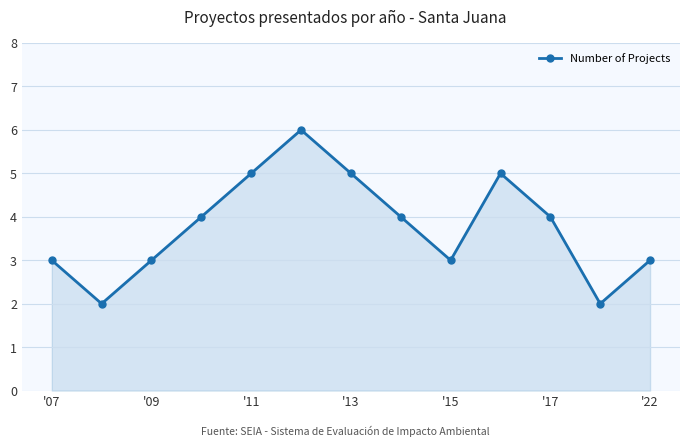

How many interior local valleys (lower than both neighbors) does the data have?

3